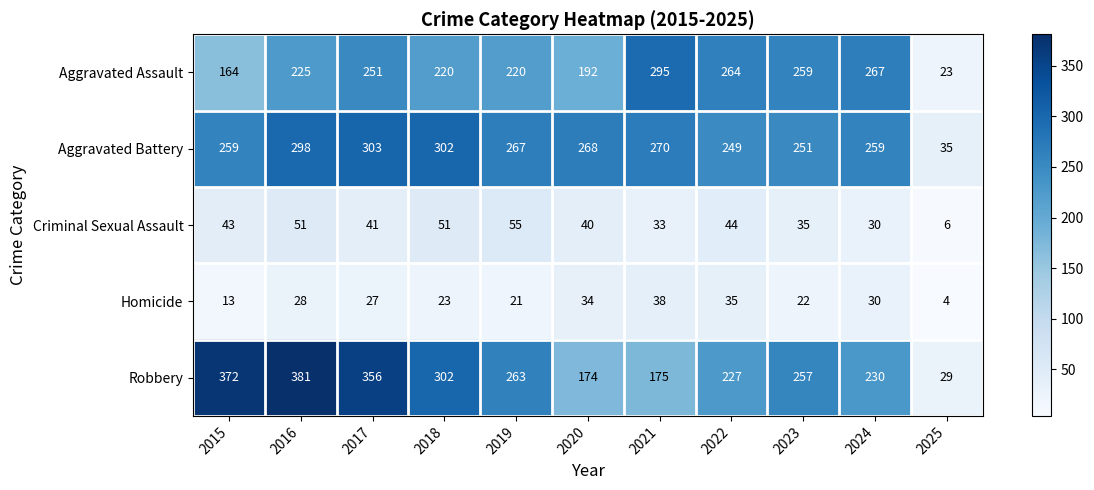

Read the Criminal Sexual Assault value at 2023.

35